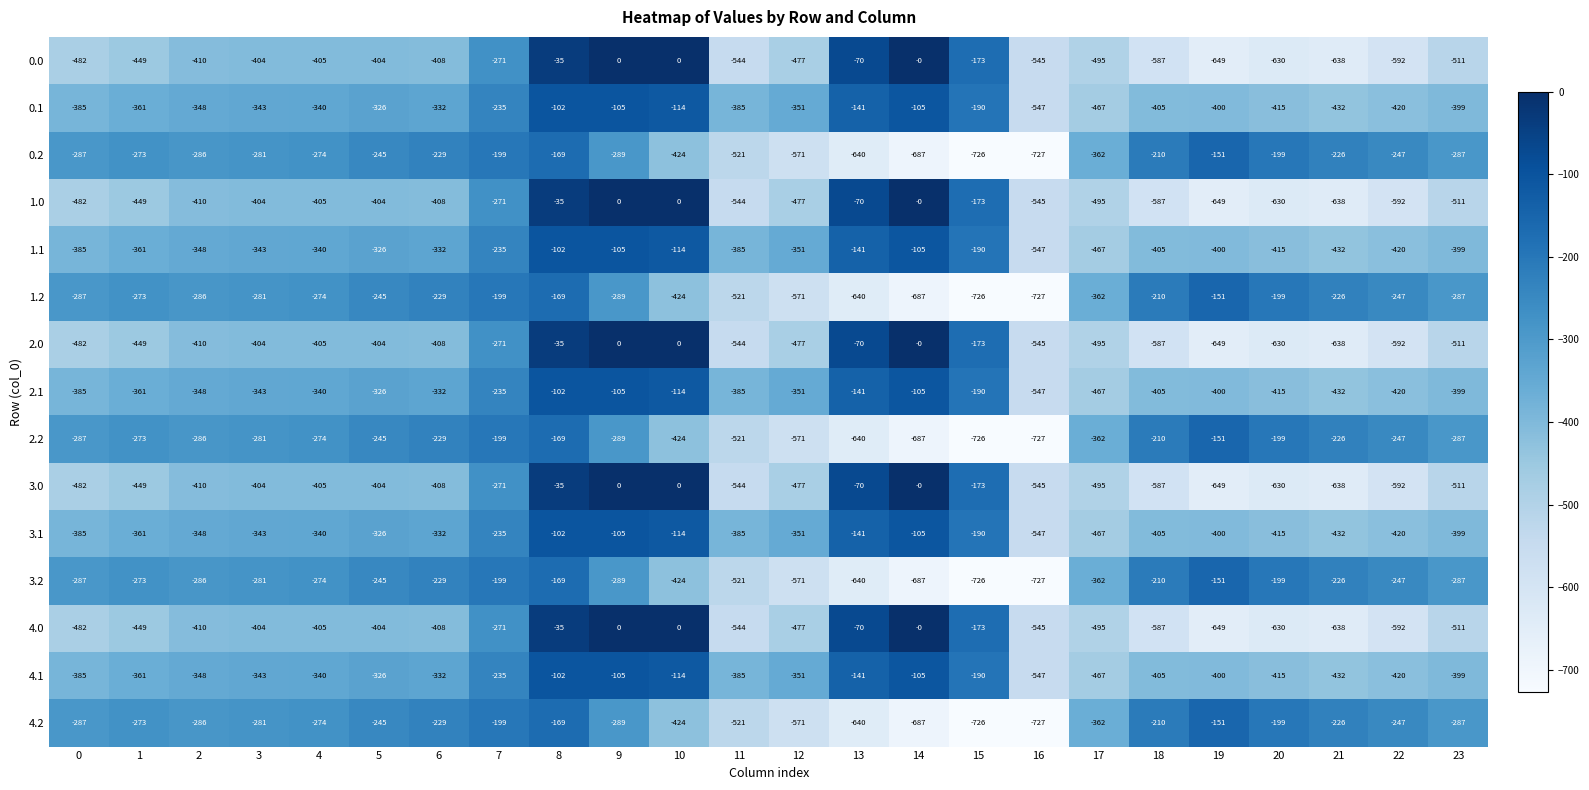

How many values in the 0.1 series are below -348?

12